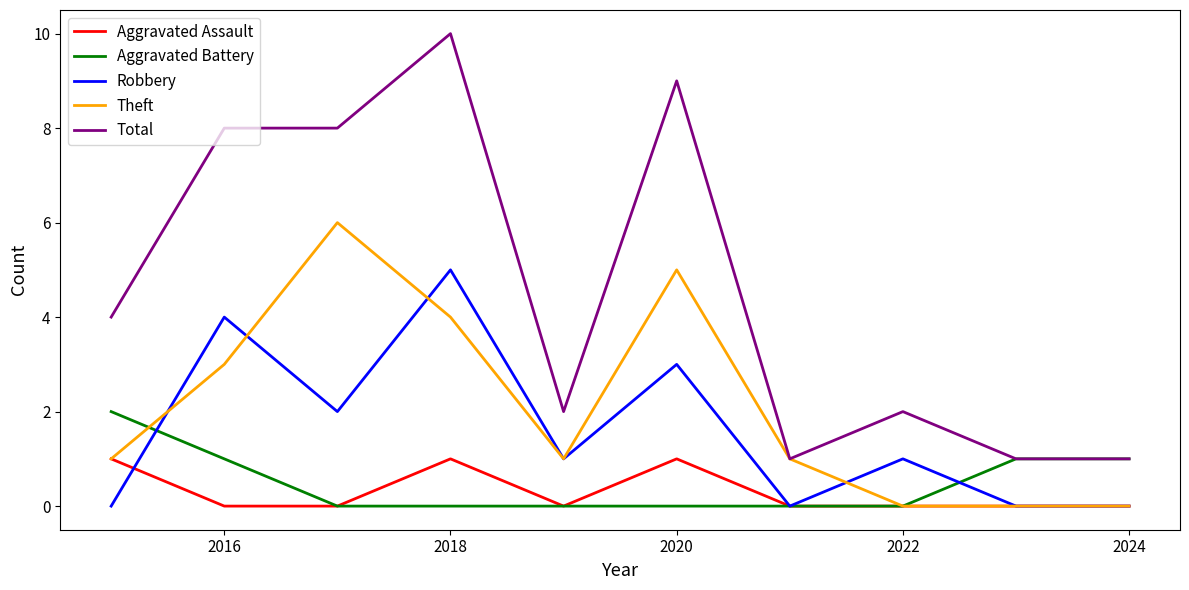

List the series in order of their peak value, highest first.

Total, Theft, Robbery, Aggravated Battery, Aggravated Assault